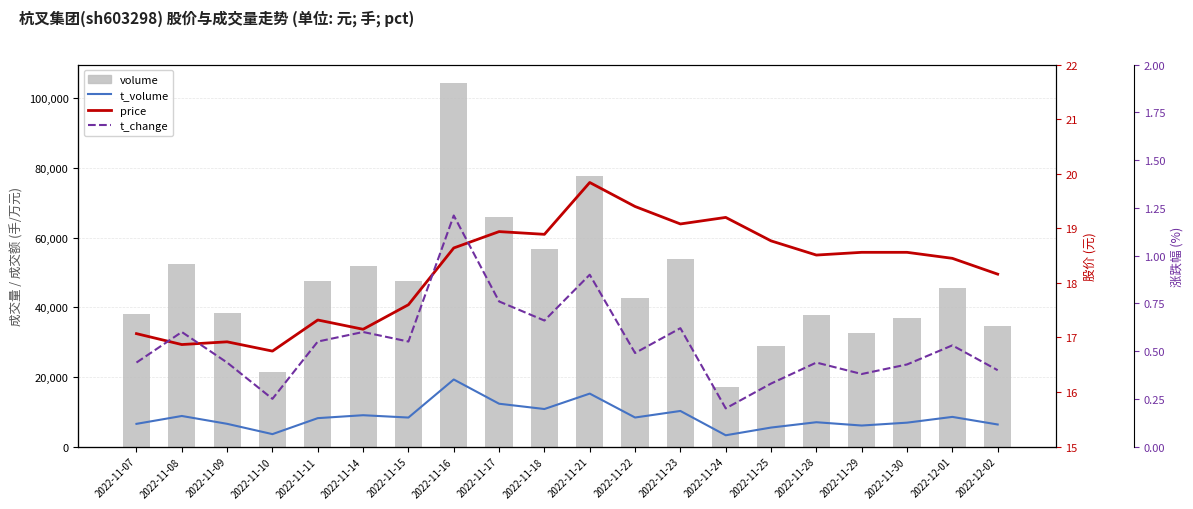

Reading left to right, extract all data points from this chart.

t_volume: 2022-11-07=6529.0	2022-11-08=8790.0	2022-11-09=6538.0	2022-11-10=3577.0	2022-11-11=8169.0	2022-11-14=9010.0	2022-11-15=8339.0	2022-11-16=19268.0	2022-11-17=12310.0	2022-11-18=10789.0	2022-11-21=15218.0	2022-11-22=8351.0	2022-11-23=10231.0	2022-11-24=3249.0	2022-11-25=5465.0	2022-11-28=6996.0	2022-11-29=6048.0	2022-11-30=6871.0	2022-12-01=8527.0	2022-12-02=6345.0
volume: 2022-11-07=38114.0	2022-11-08=52297.0	2022-11-09=38397.0	2022-11-10=21340.0	2022-11-11=47546.0	2022-11-14=51964.0	2022-11-15=47571.0	2022-11-16=104474.0	2022-11-17=66004.0	2022-11-18=56786.0	2022-11-21=77675.0	2022-11-22=42713.0	2022-11-23=53967.0	2022-11-24=16972.0	2022-11-25=28946.0	2022-11-28=37781.0	2022-11-29=32608.0	2022-11-30=36835.0	2022-12-01=45571.0	2022-12-02=34563.0
price: 2022-11-07=17.1	2022-11-08=16.9	2022-11-09=16.9	2022-11-10=16.8	2022-11-11=17.3	2022-11-14=17.1	2022-11-15=17.6	2022-11-16=18.6	2022-11-17=18.9	2022-11-18=18.9	2022-11-21=19.8	2022-11-22=19.4	2022-11-23=19.1	2022-11-24=19.2	2022-11-25=18.8	2022-11-28=18.5	2022-11-29=18.6	2022-11-30=18.6	2022-12-01=18.4	2022-12-02=18.2
t_change: 2022-11-07=0.4	2022-11-08=0.6	2022-11-09=0.4	2022-11-10=0.2	2022-11-11=0.6	2022-11-14=0.6	2022-11-15=0.6	2022-11-16=1.2	2022-11-17=0.8	2022-11-18=0.7	2022-11-21=0.9	2022-11-22=0.5	2022-11-23=0.6	2022-11-24=0.2	2022-11-25=0.3	2022-11-28=0.4	2022-11-29=0.4	2022-11-30=0.4	2022-12-01=0.5	2022-12-02=0.4